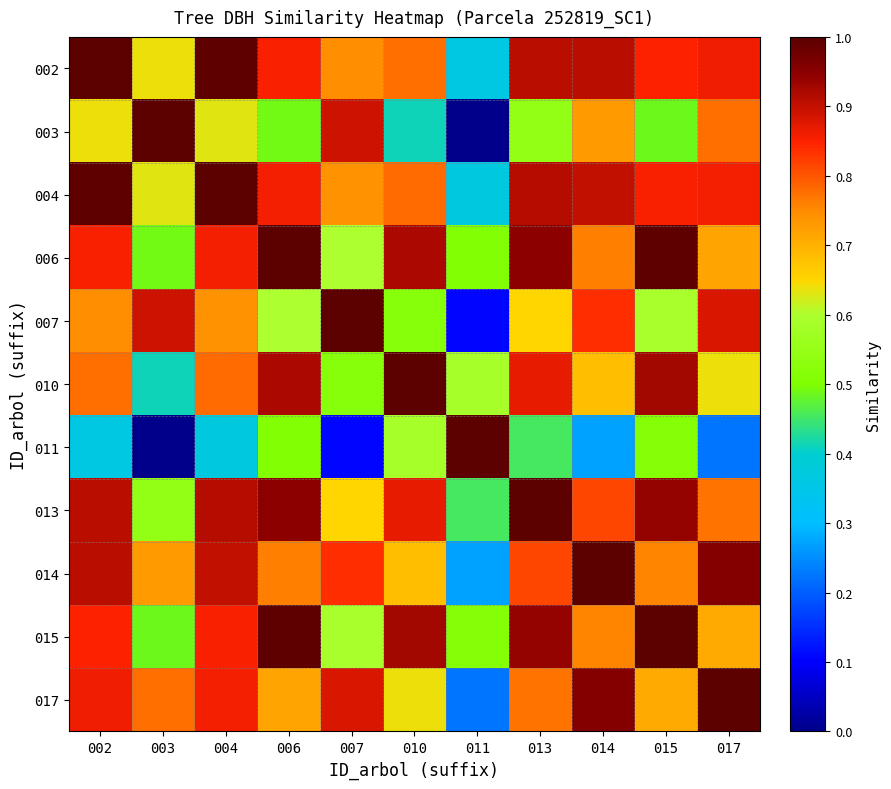

What is the difference between the second highest and second lowest values in the 015 series?

0.5